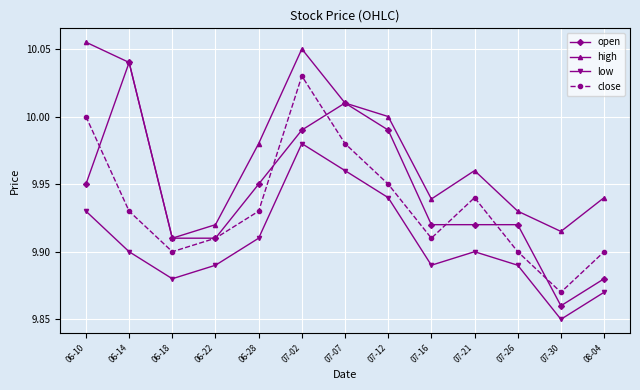

Which category has the lowest value across all series?

07-30